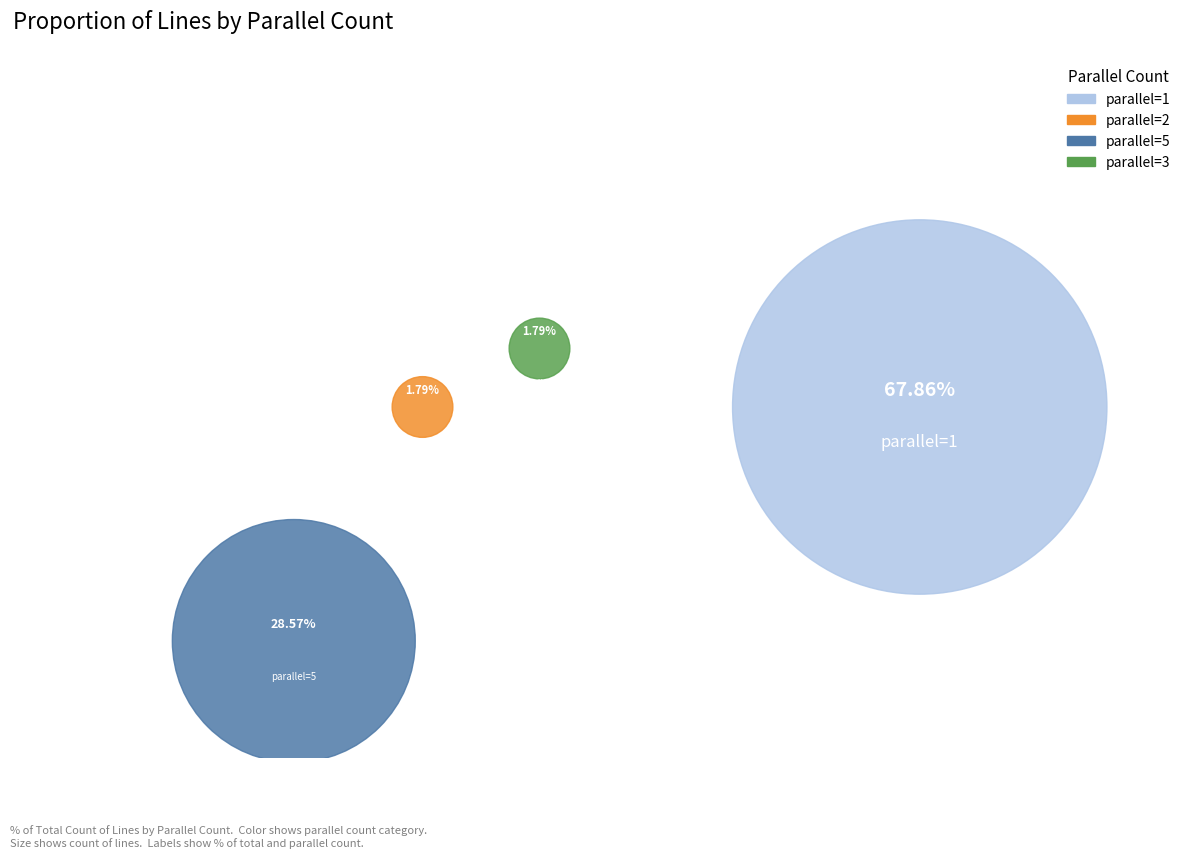

How many slices are in this pie chart?

4